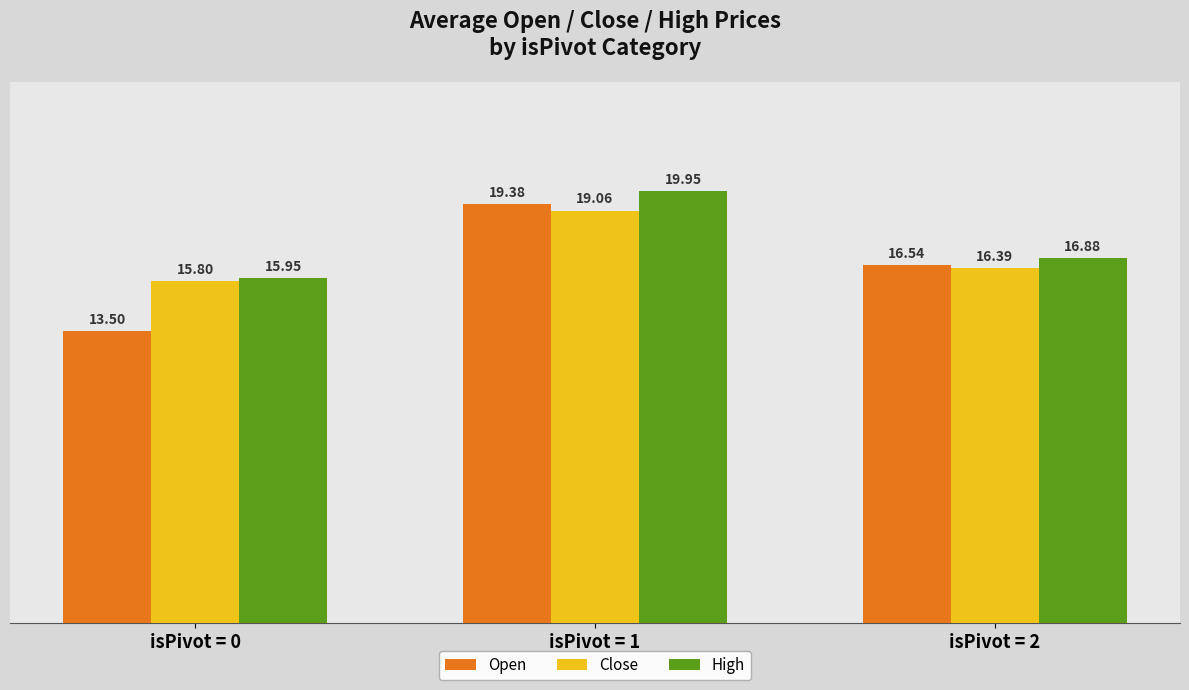

Which series has the largest range (max minus min)?

Open